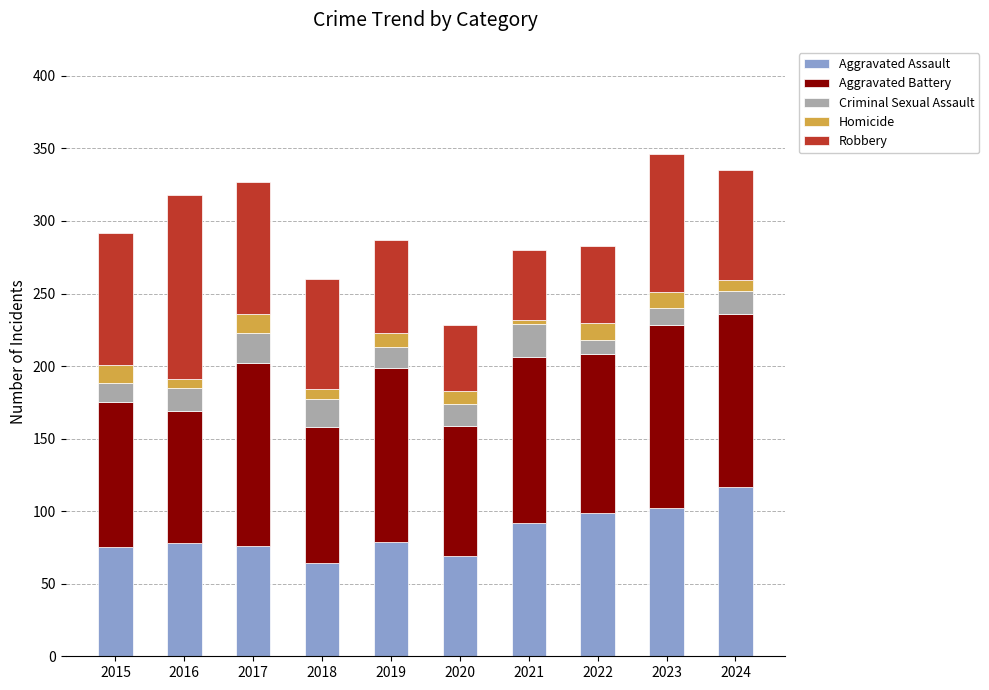

Count the number of data series in this chart.

5